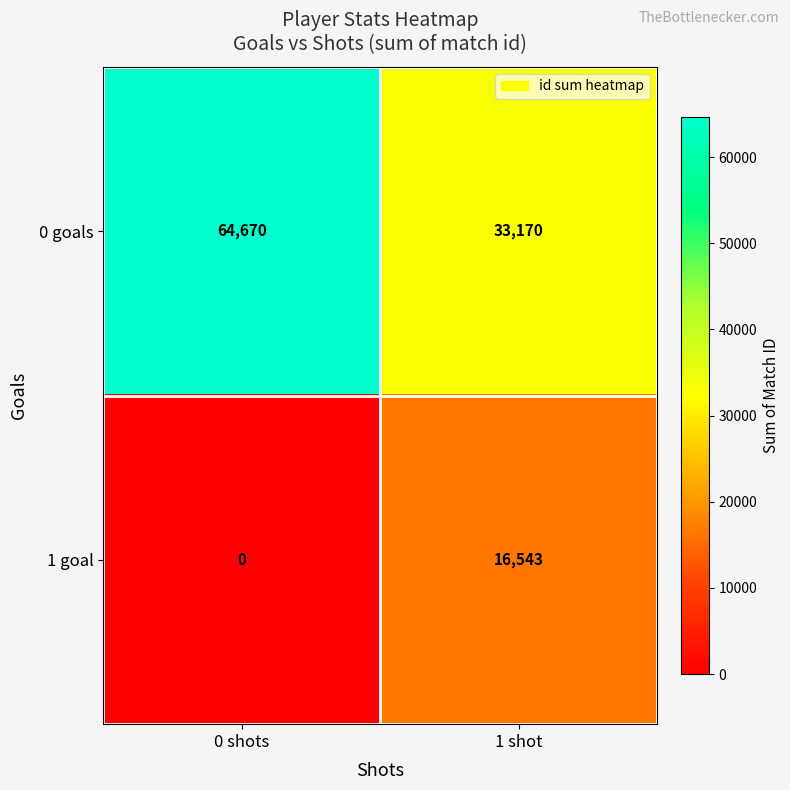

Reading left to right, what are all the values shown in this chart?

0 goals: 0 shots=64670	1 shot=33170
1 goal: 0 shots=0	1 shot=16543